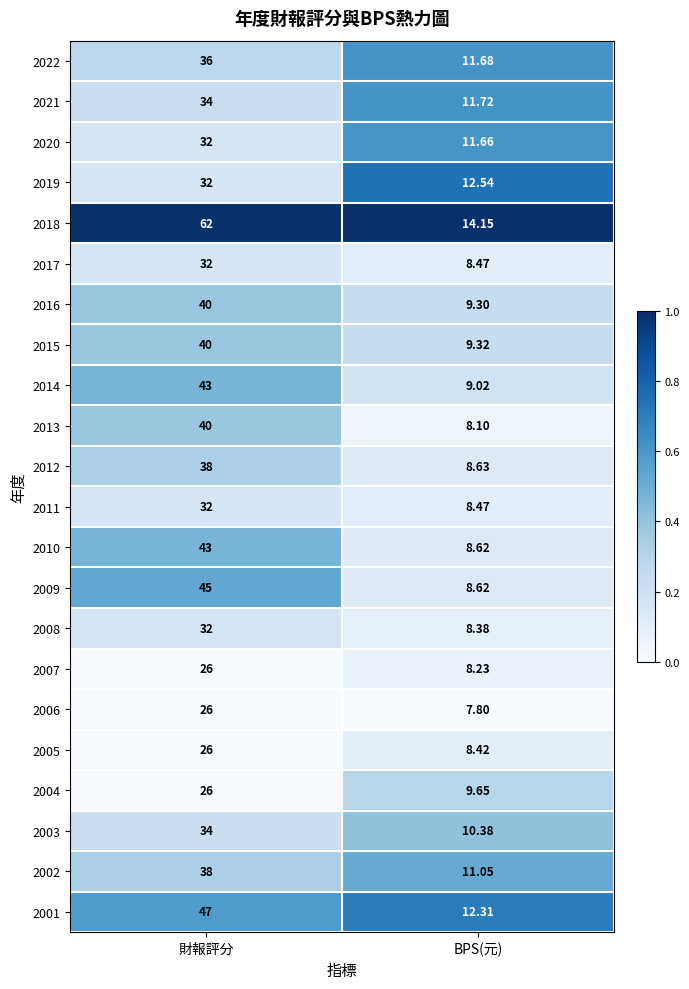

Is the value of 2005 at 財報評分 greater than the value of 2015 at BPS(元)?

Yes